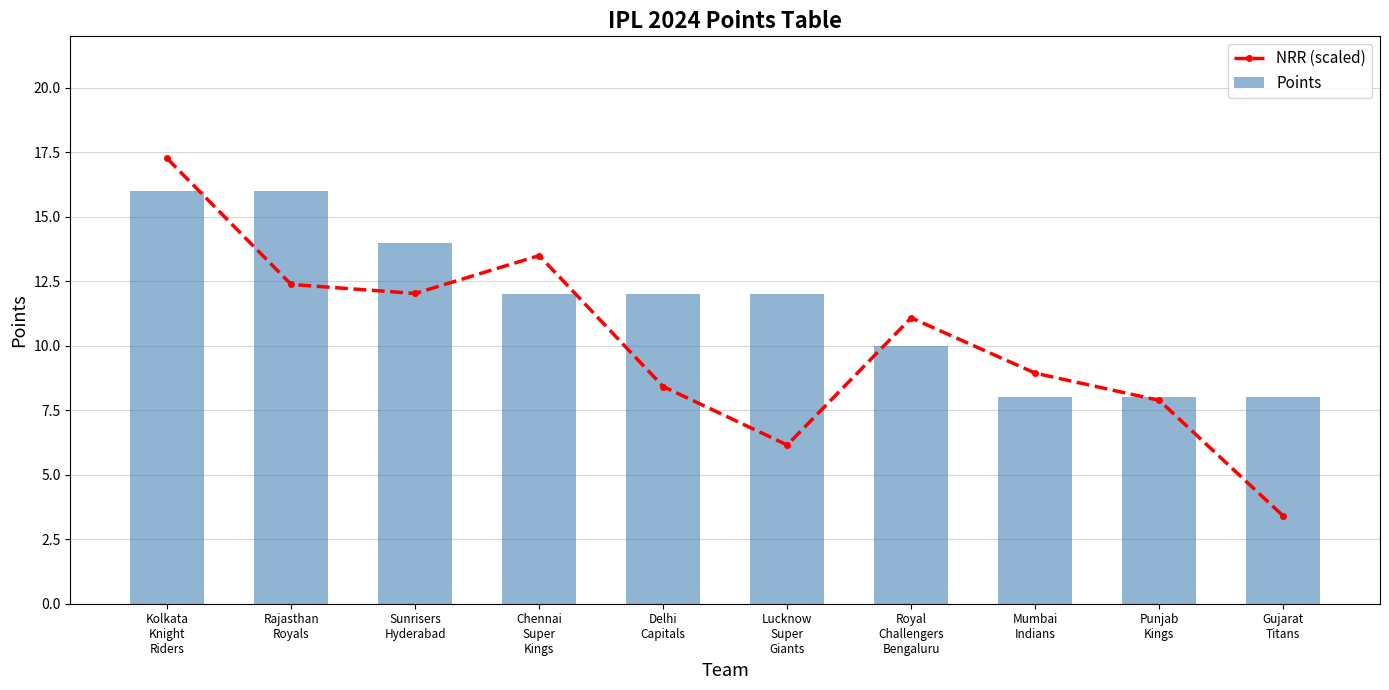

What is the maximum value shown in the chart?

17.3